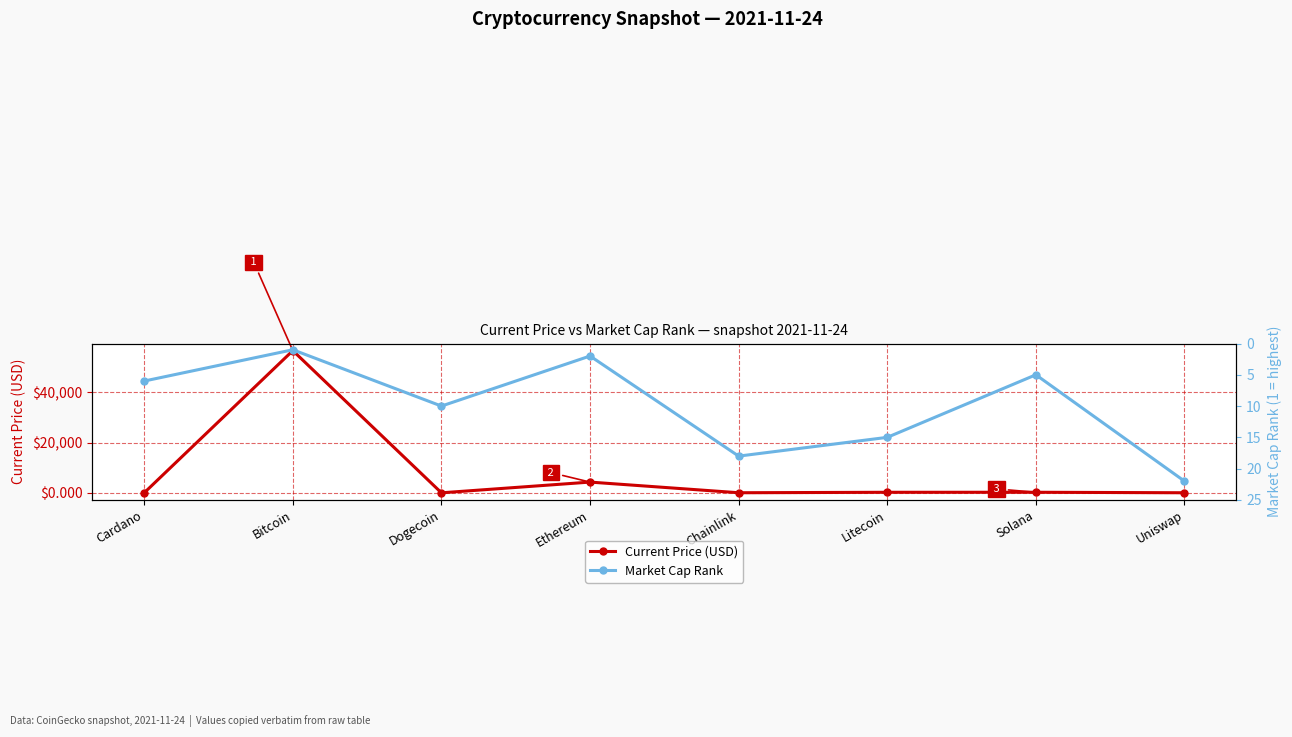

Does the chart have visible grid lines?

Yes